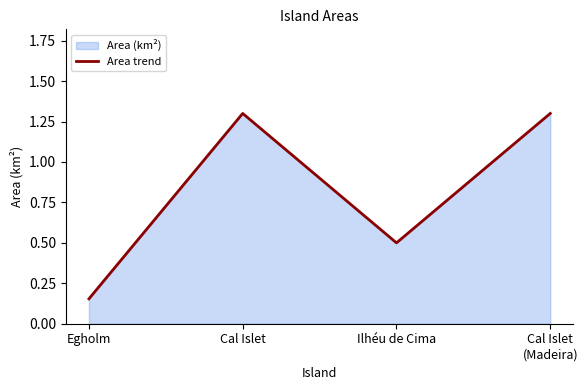

What is the approximate value at Egholm?

0.2